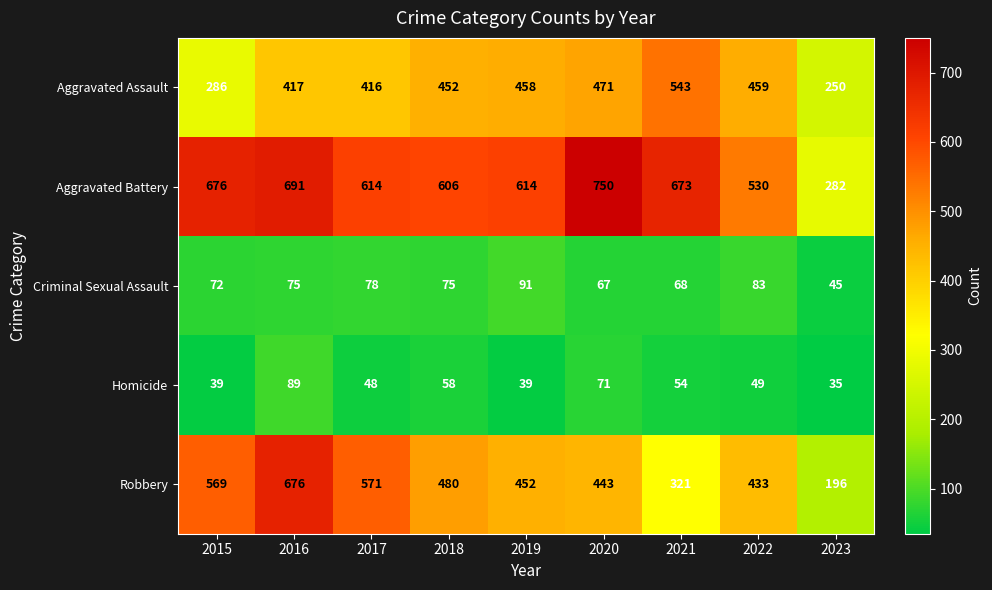

At which category is the sum across all series the highest?

2016